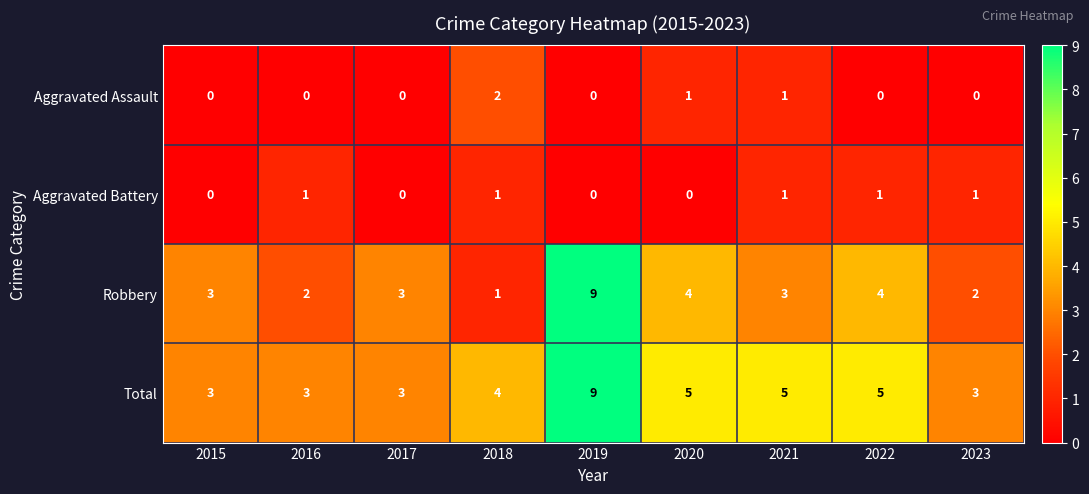

Read the Total value at 2016.

3